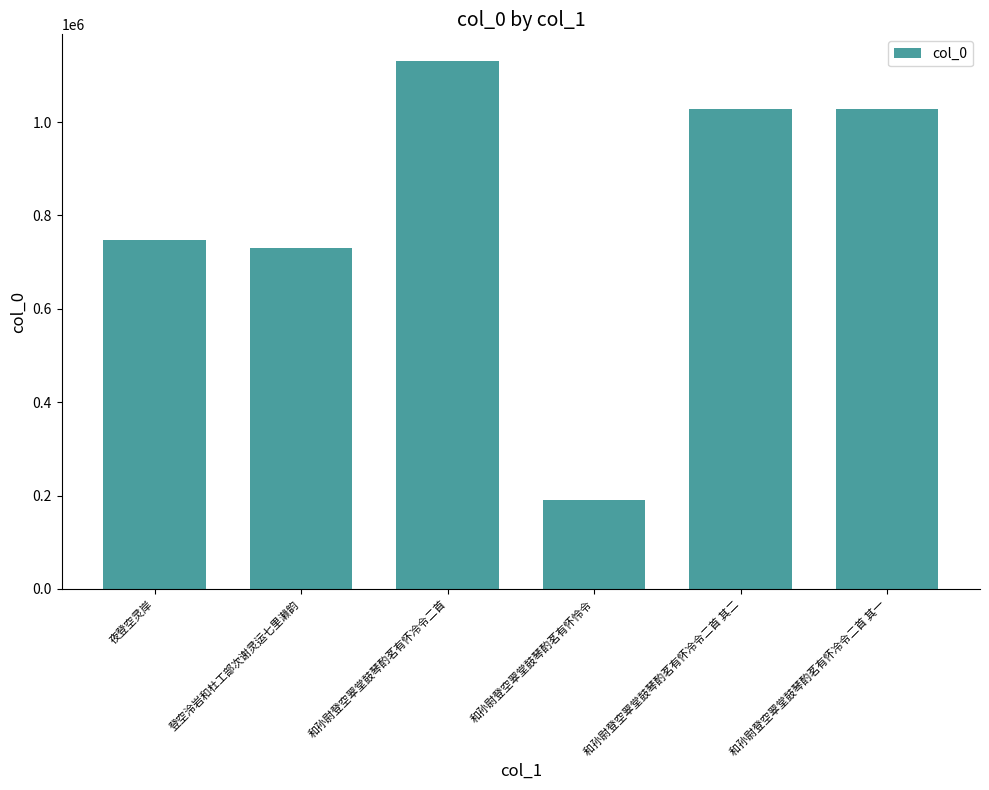

Between 和孙尉登空翠堂鼓琴酌茗有怀冷令二首 其一 and 登空泠岩和杜工部次谢灵运七里濑韵, which is larger?

和孙尉登空翠堂鼓琴酌茗有怀冷令二首 其一